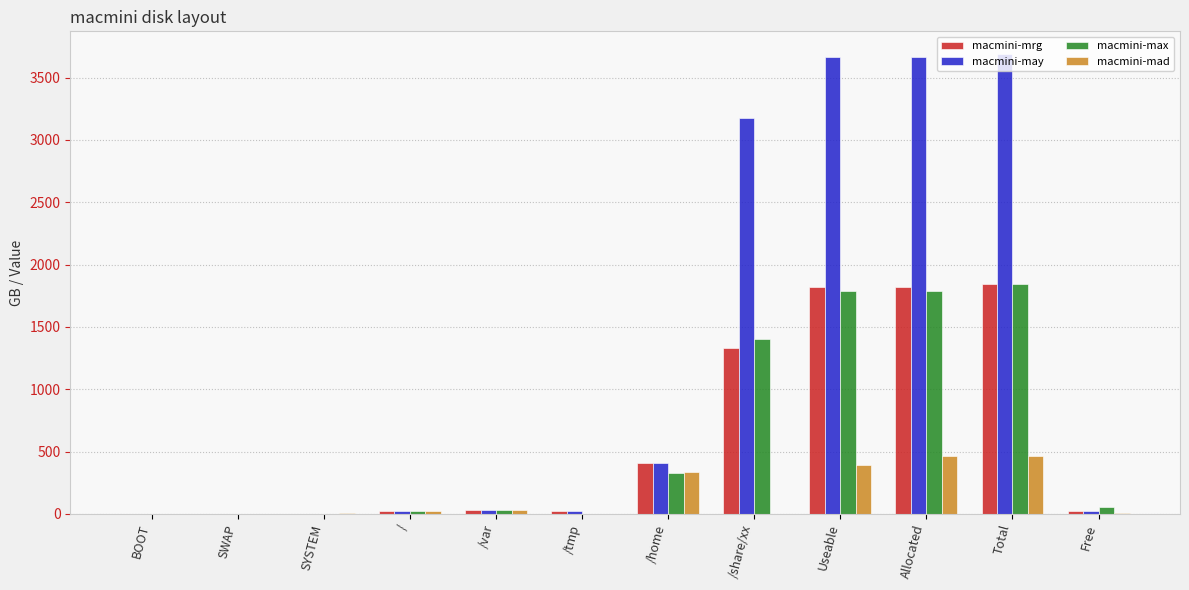

What are all the series names shown in the legend?

macmini-mrg, macmini-may, macmini-max, macmini-mad